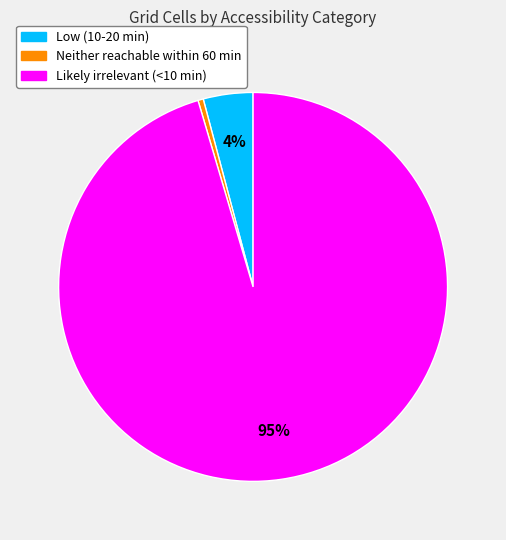

To the nearest percent, what portion does Low (10-20 min) represent?

4%